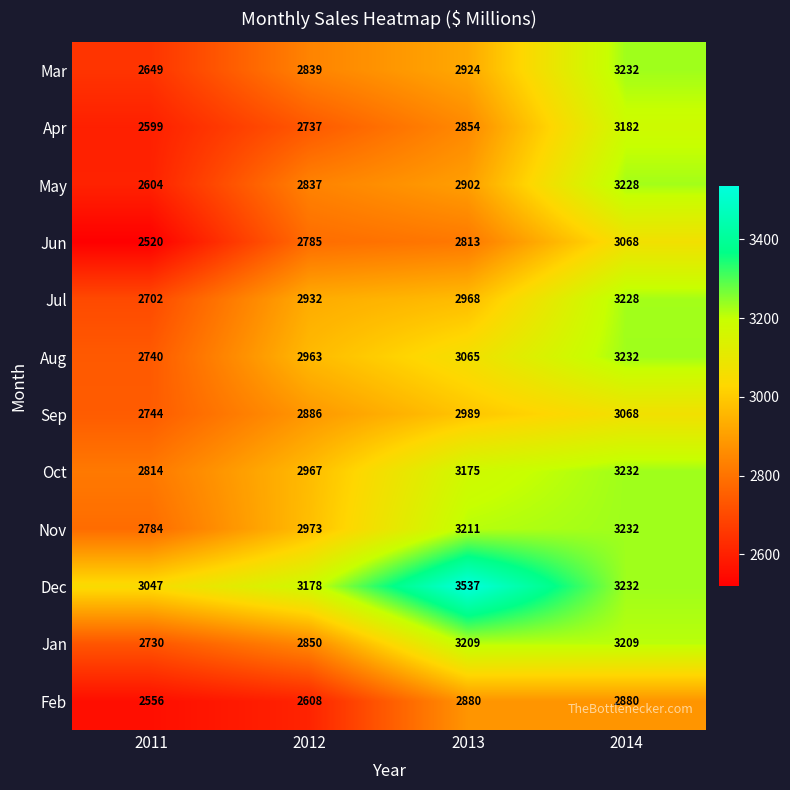

Which series has the widest spread of values?

May